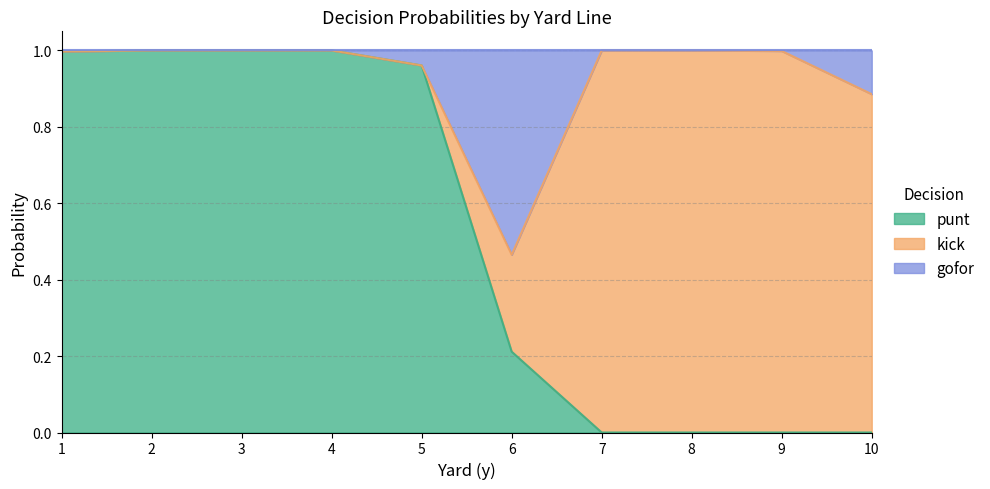

True or false: punt and gofor intersect in this chart.

True